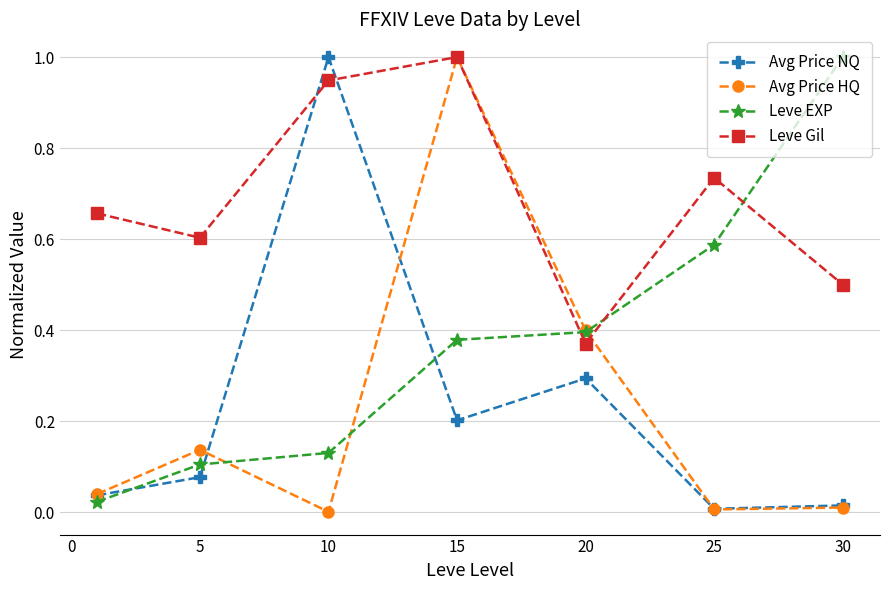

What is the maximum value for Avg Price HQ?

1.0